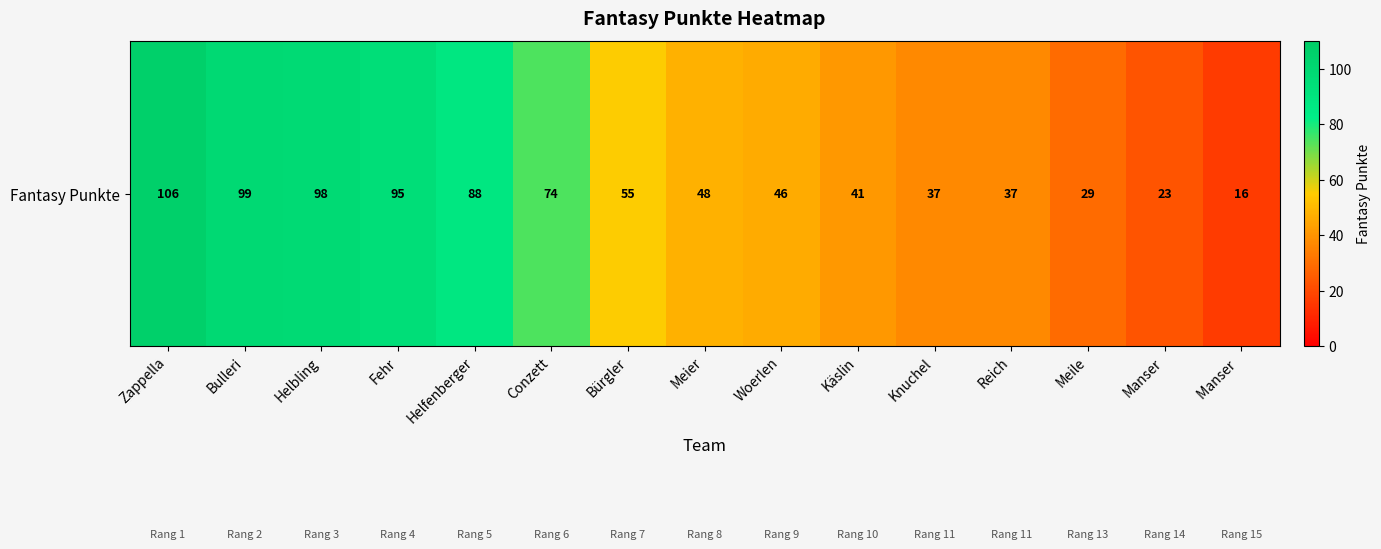

The value at Fehr is 166. True or false?

False